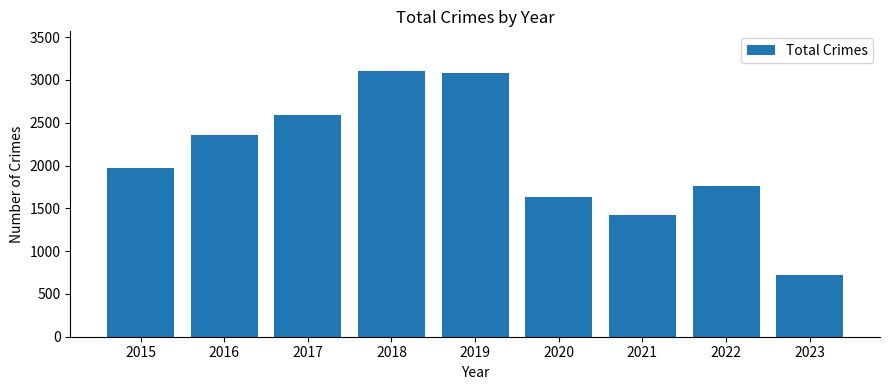

What is the sum of all values?

18627